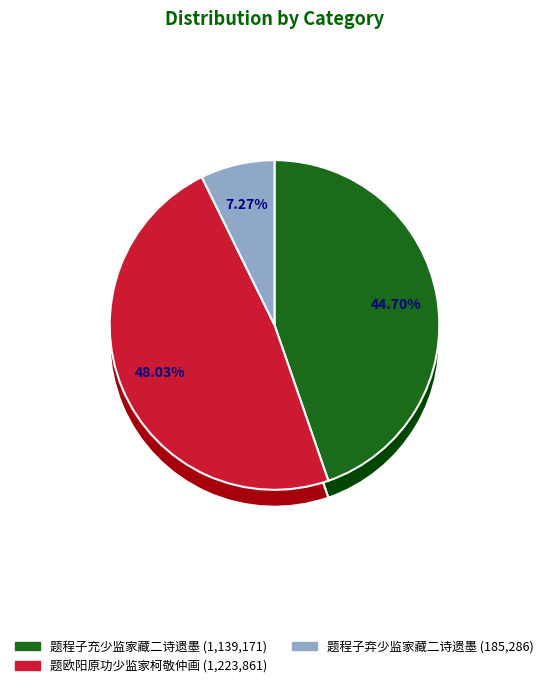

Is there any slice that represents more than half of the pie?

No